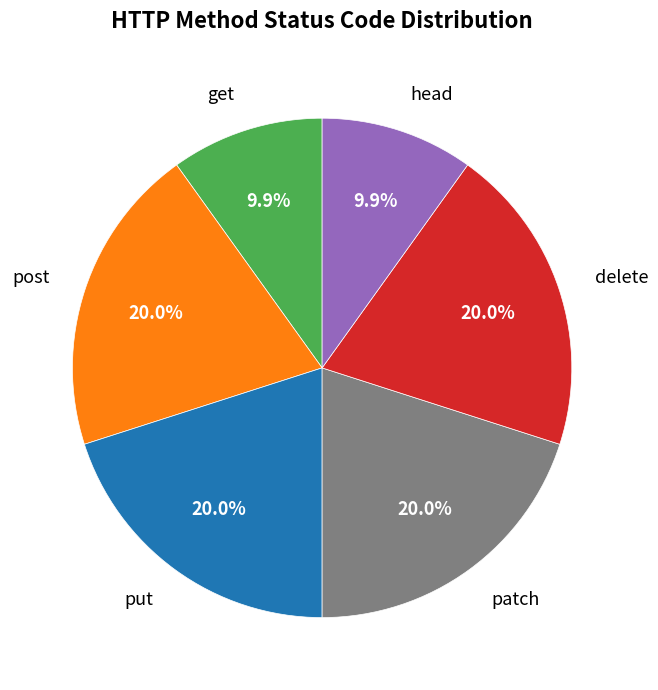

To the nearest percent, what is the combined percentage of post and delete?

40%